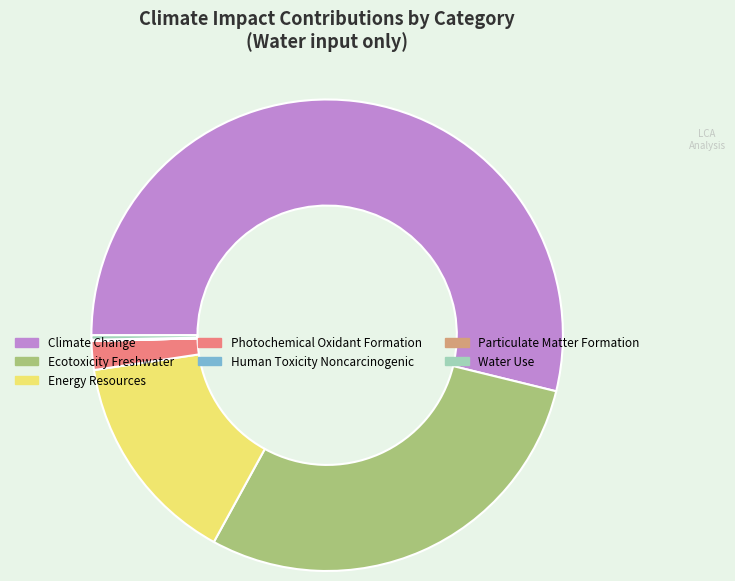

What is the largest slice in the pie chart?

Climate Change